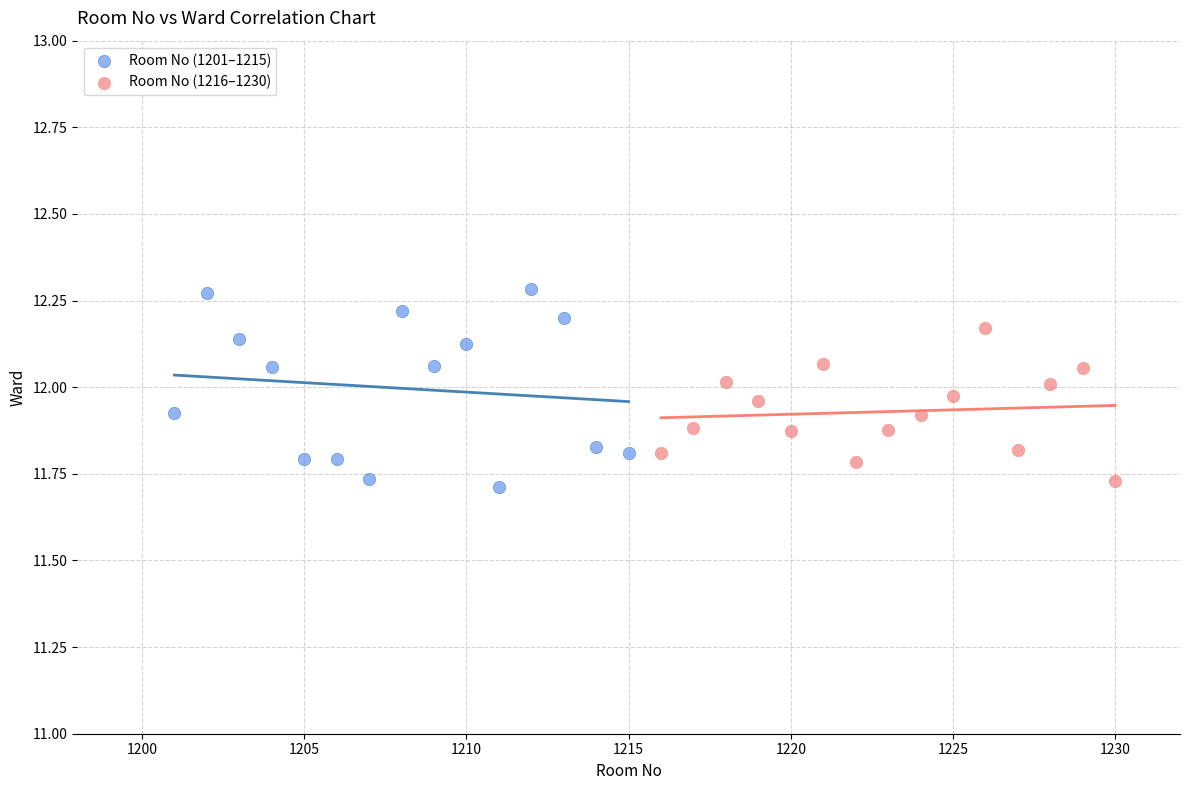

What are all the series names shown in the legend?

Room No (1201–1215), Room No (1216–1230)